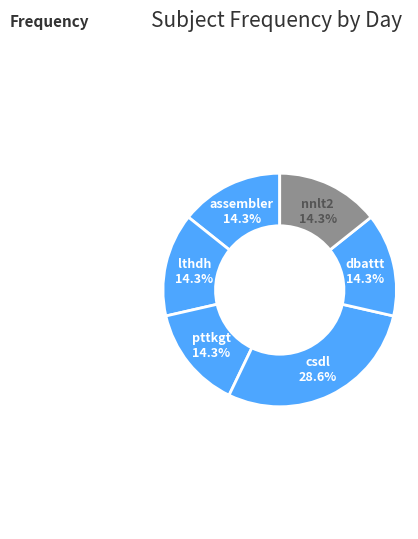

The dbattt slice represents 23% of the pie. True or false?

False